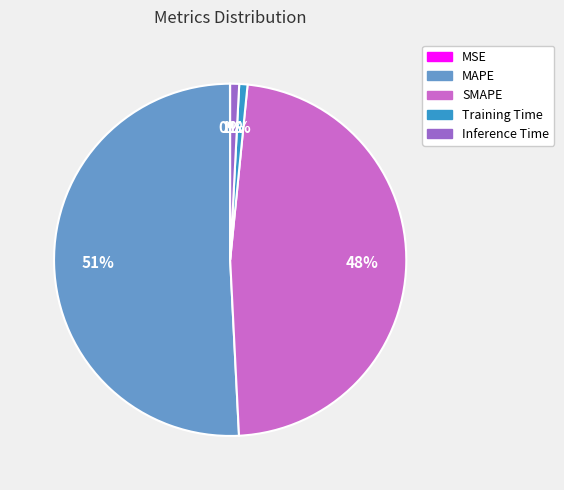

Is MAPE the majority of the pie?

Yes